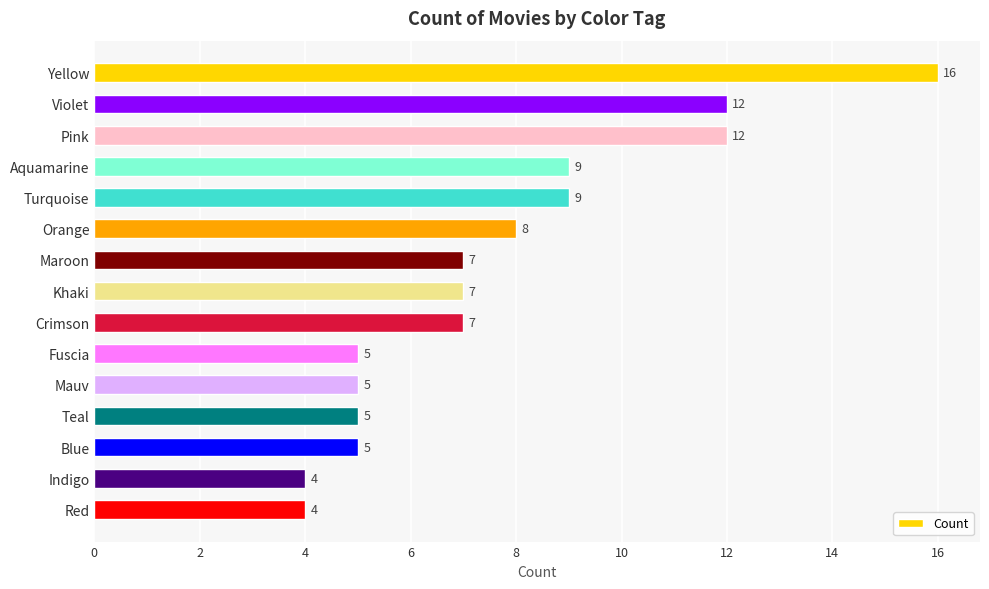

What is the greatest value displayed?

16